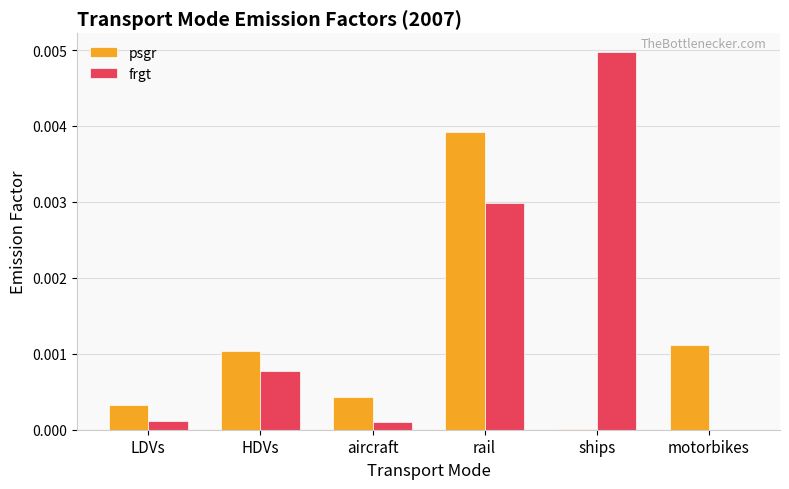

Is the value of psgr at HDVs greater than the value of frgt at aircraft?

Yes